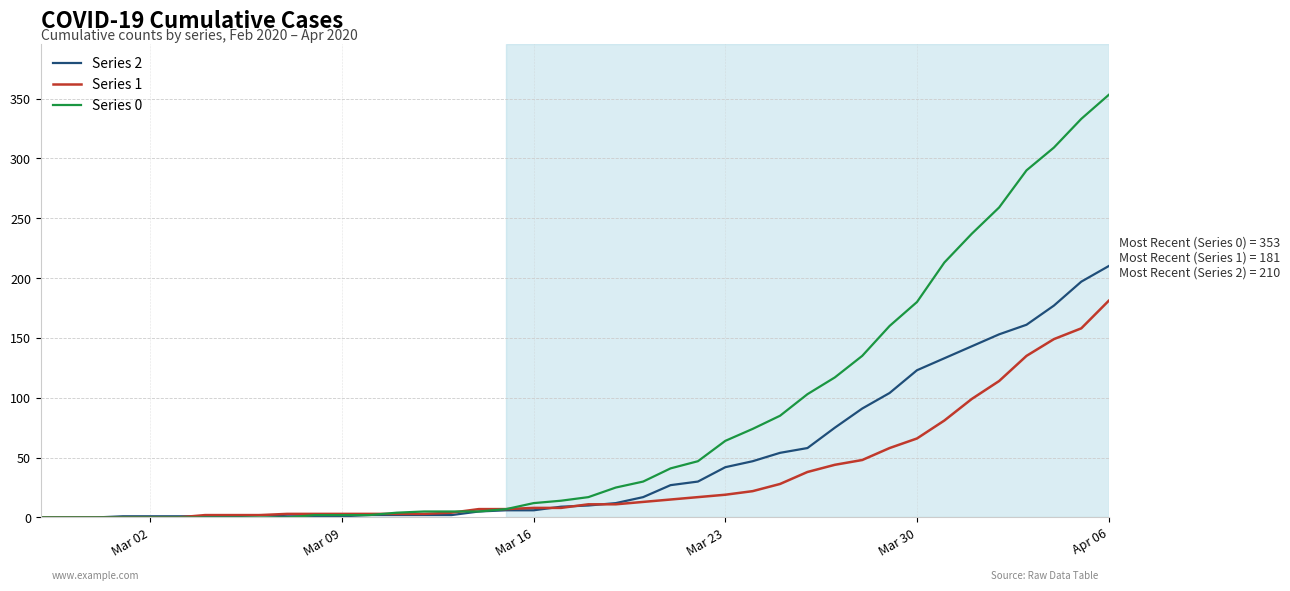

Which series has the widest spread of values?

Series 0